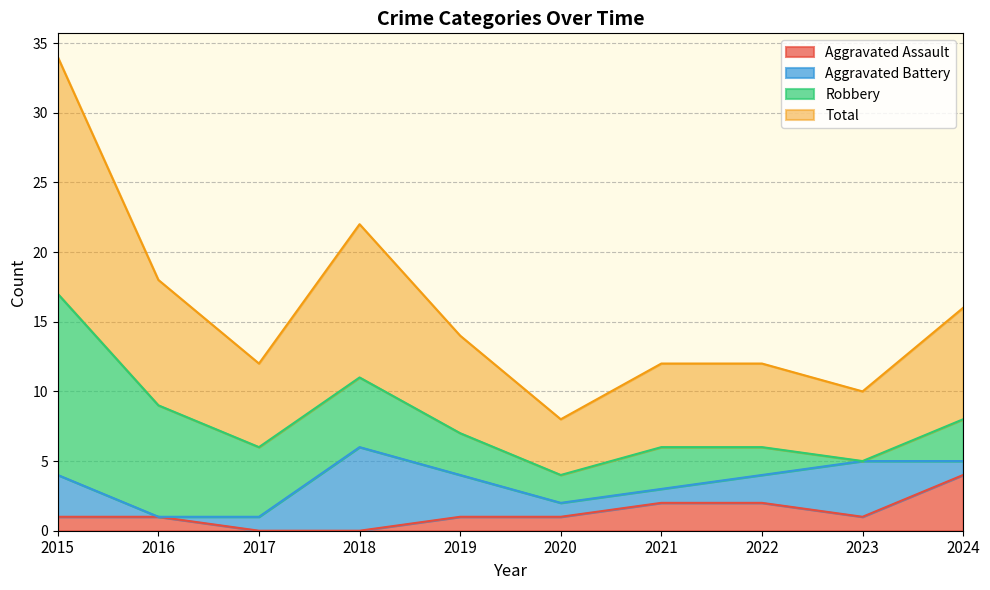

Where is Total nearest to the value 10?

2016